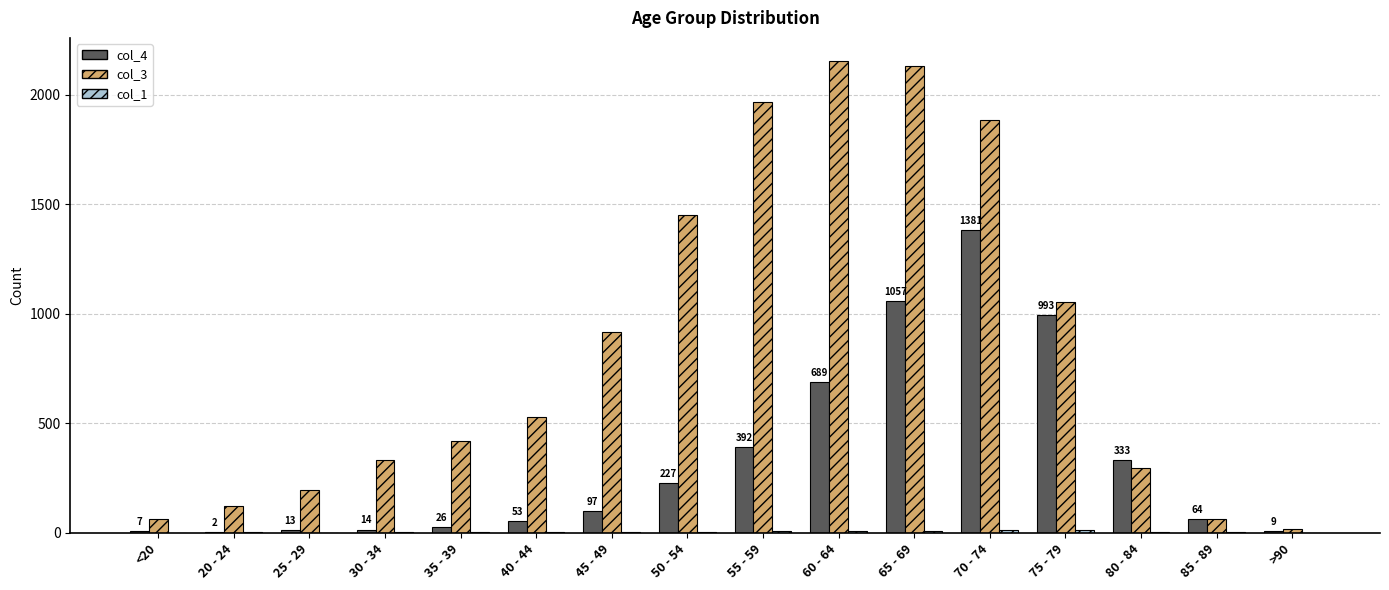

Are the bars horizontal?

No